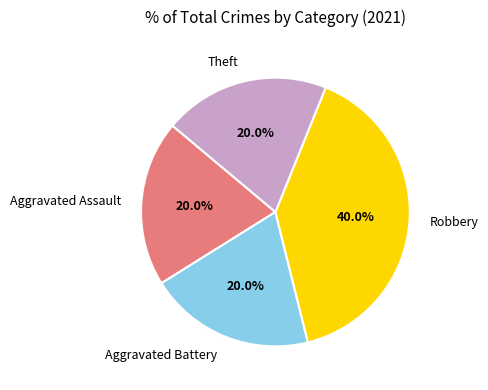

What is the largest slice in the pie chart?

Robbery